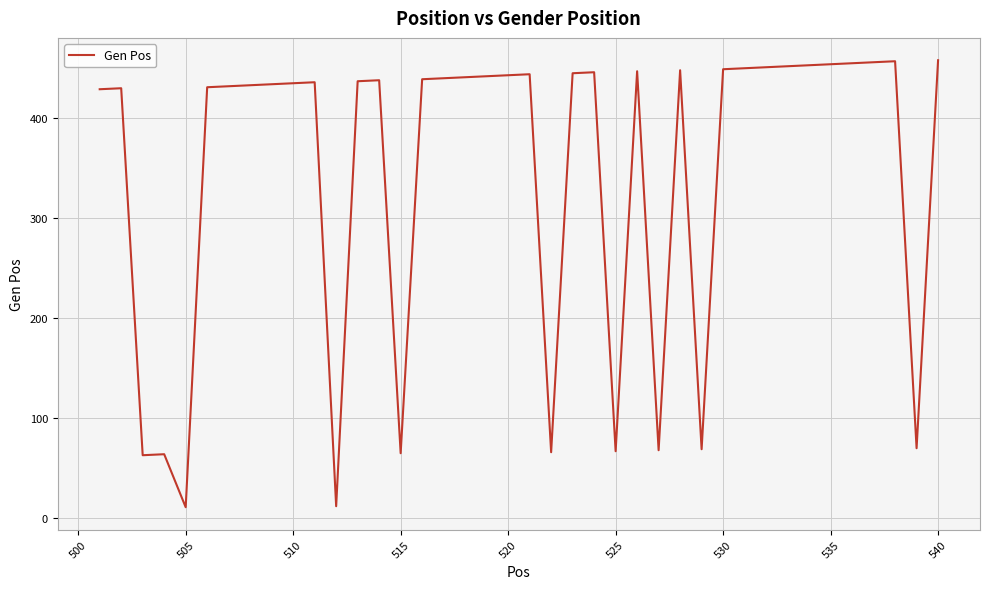

What is the difference between the maximum and minimum values?

447